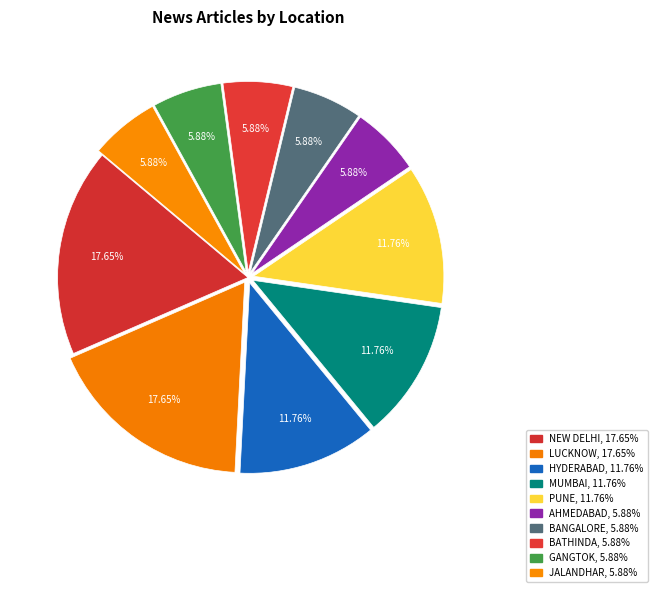

To the nearest percent, what is the difference between the LUCKNOW and MUMBAI slice percentages?

6%